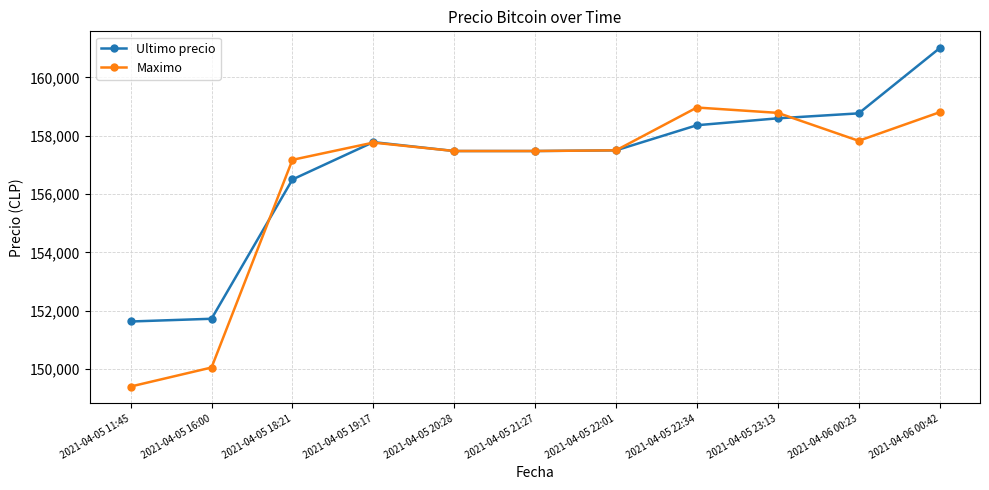

Is it true that Maximo equals 101214 at 2021-04-05 18:21?

False